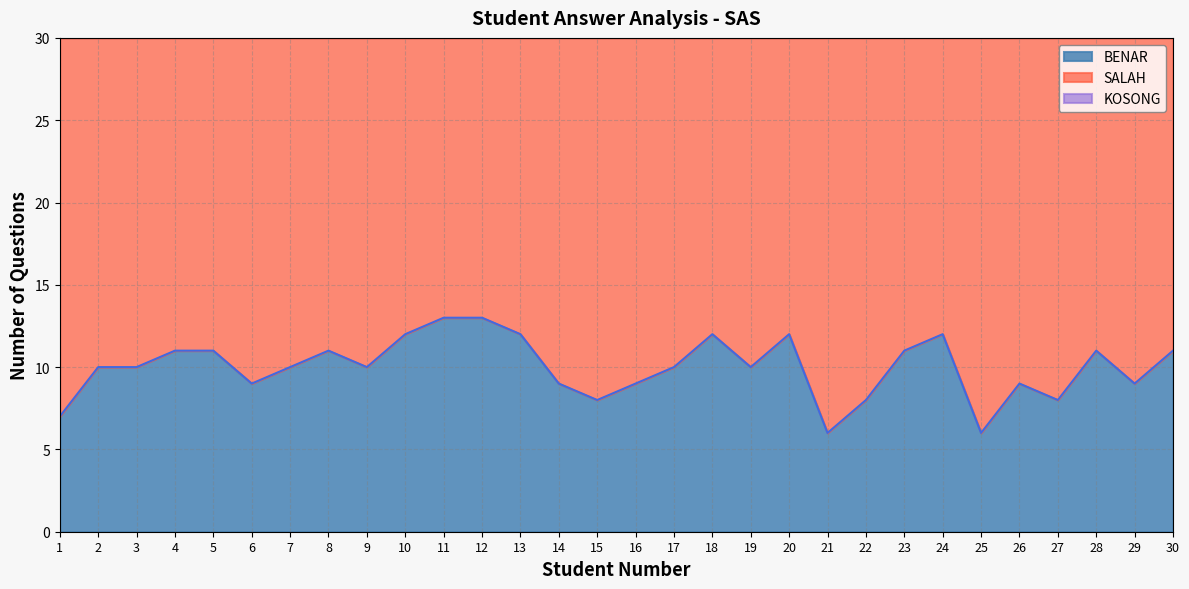

Where is BENAR nearest to the value 9?

6